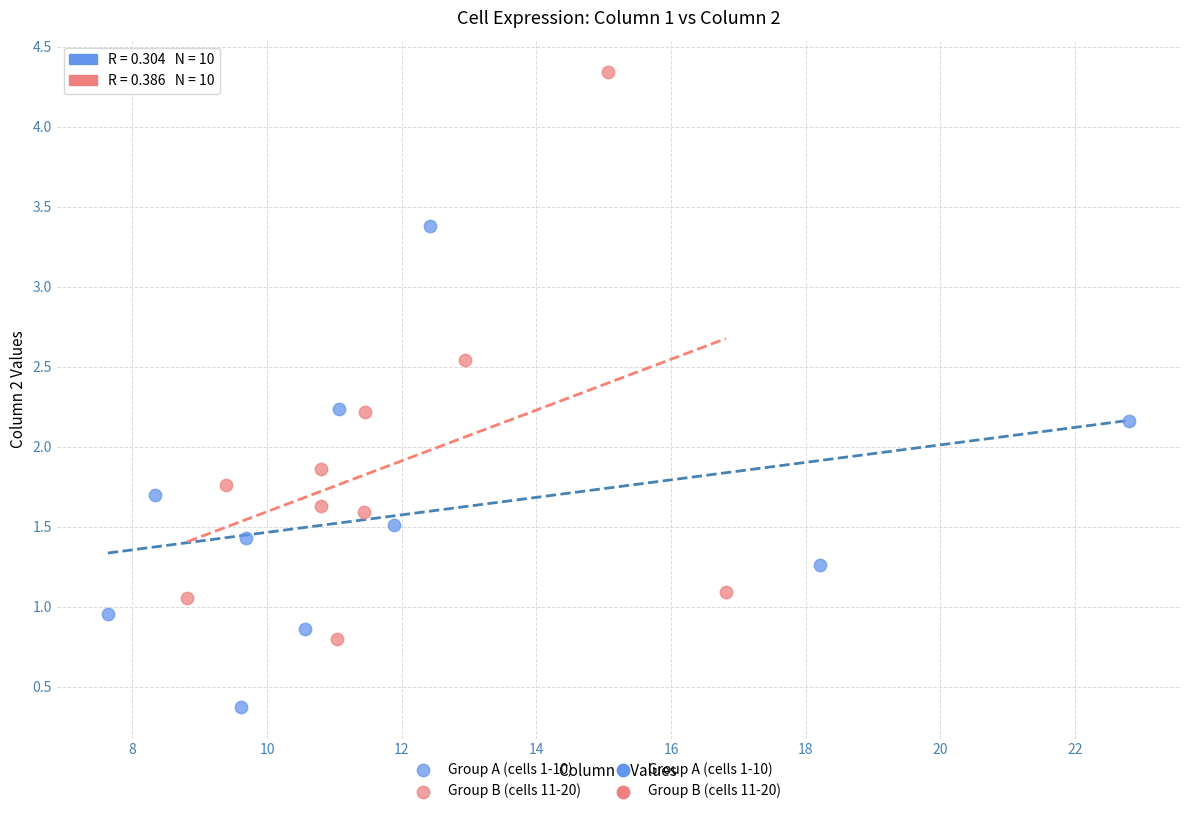

Which series contains the highest Y value?

Group B (cells 11-20)